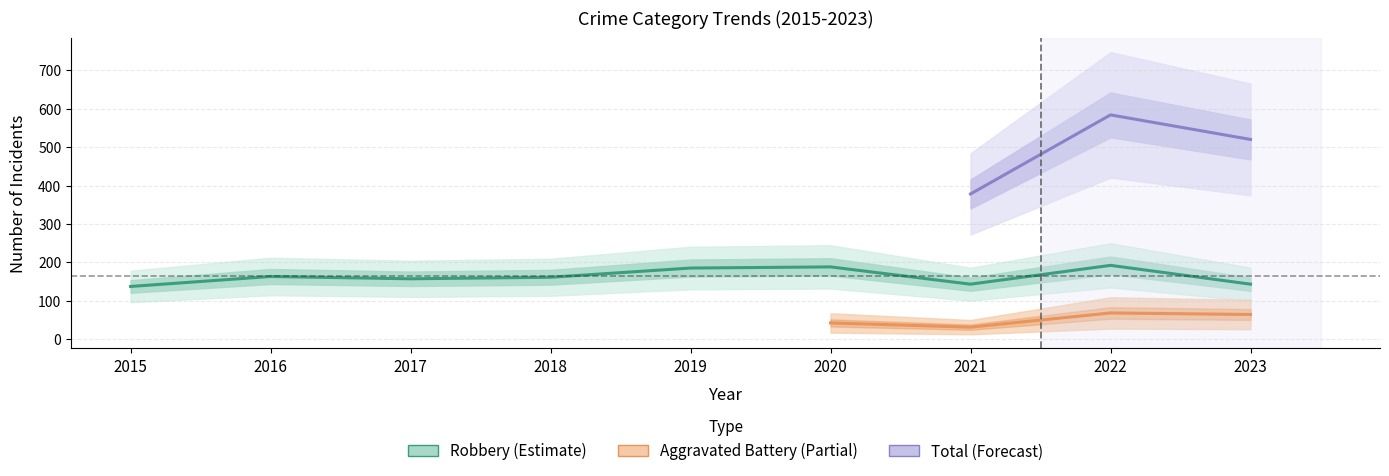

Which series has the largest total across all categories?

Total